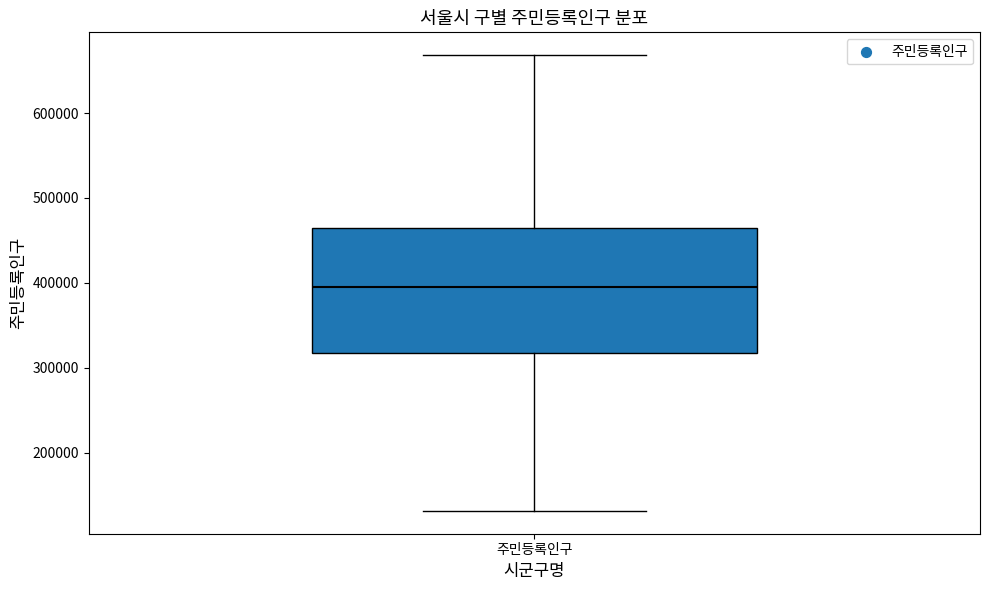

Where is the upper edge of the box for 주민등록인구 on the y-axis? The values are not printed on the chart, so give them approximately, as read against the axis.

470000